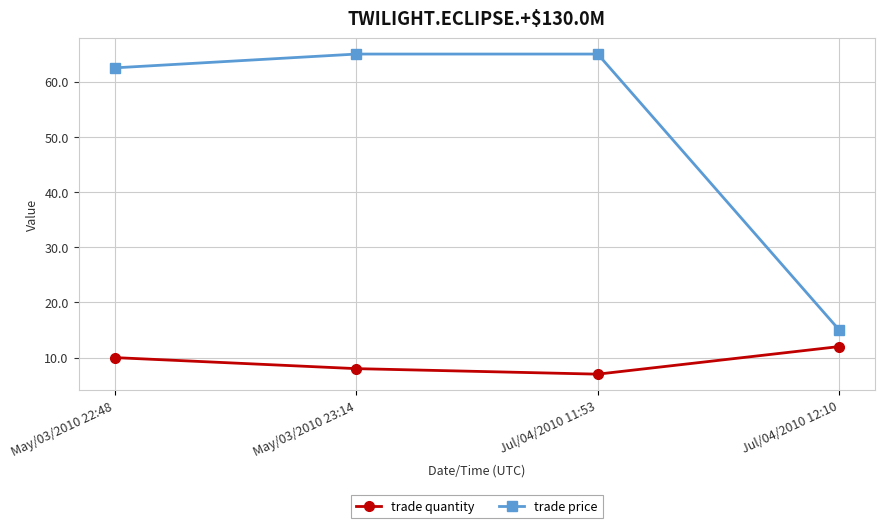

What are all the series names shown in the legend?

trade quantity, trade price